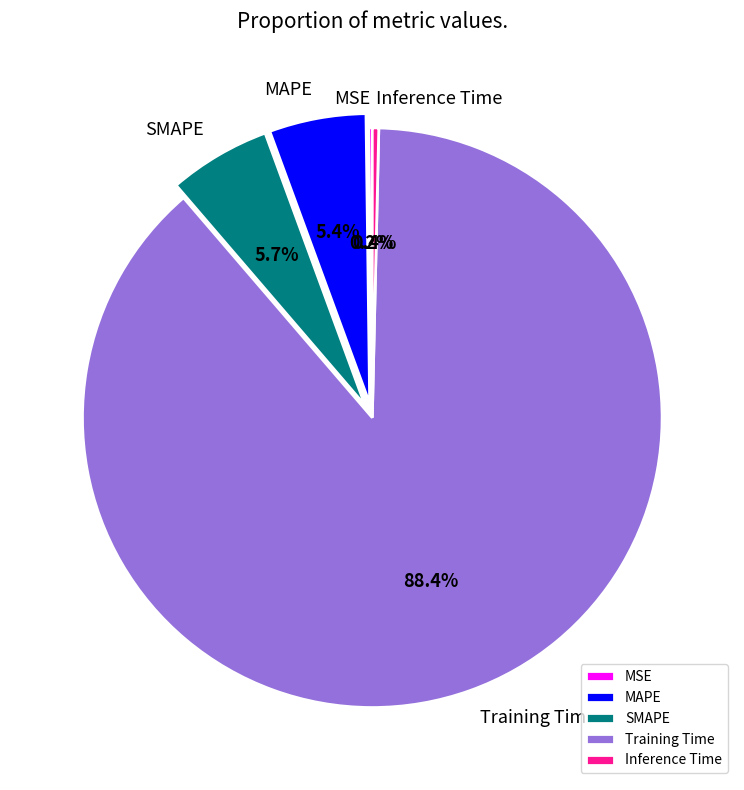

Which slice is the largest?

Training Time